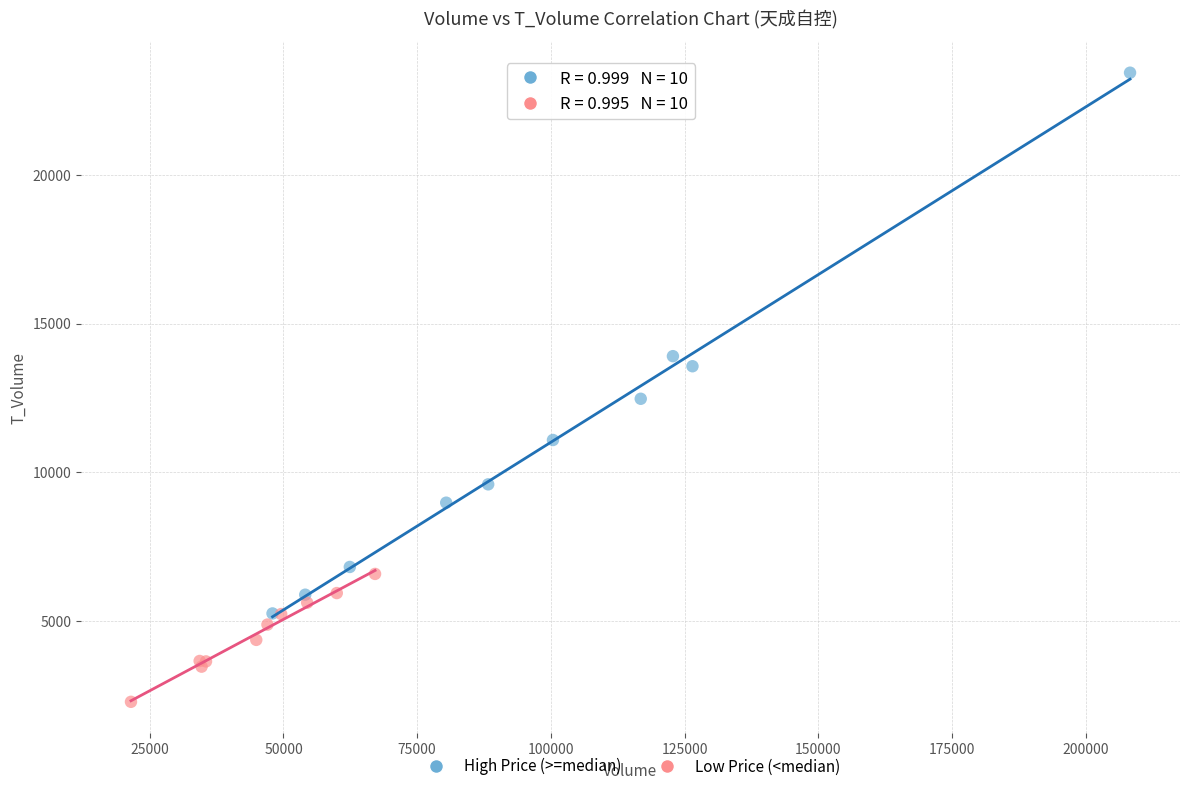

Which series contains the lowest Y value?

Low Price (<median)